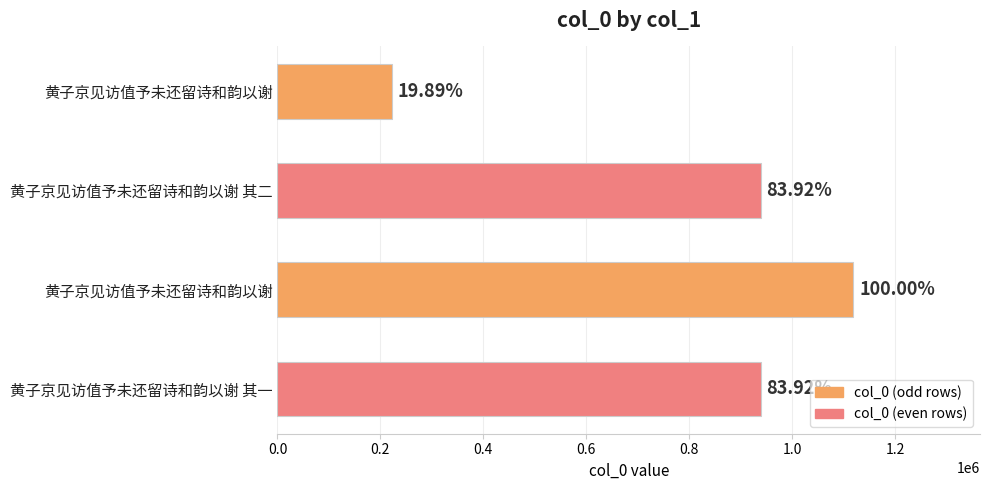

Does the chart contain any negative values?

No